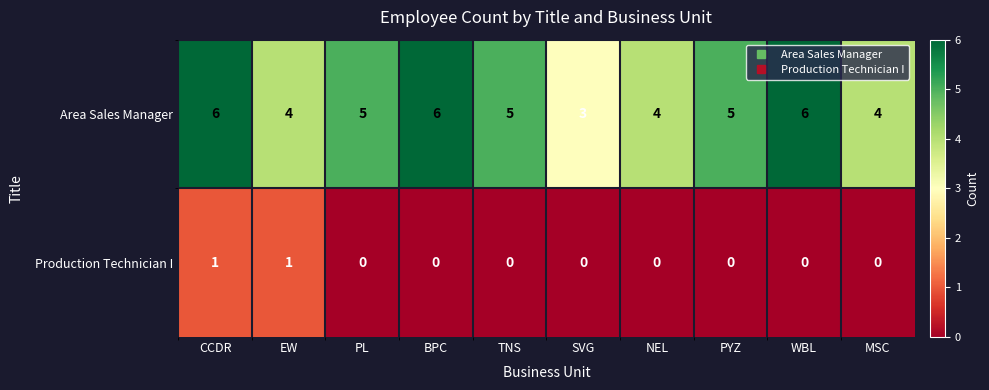

Which series has the largest total across all categories?

Area Sales Manager